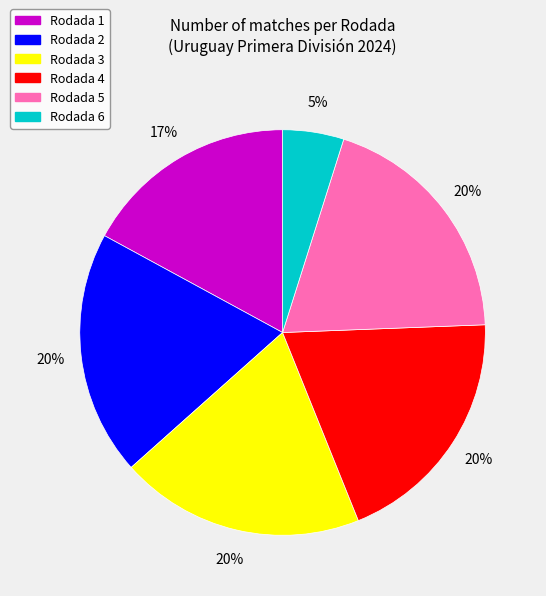

To the nearest percent, what is the difference between the Rodada 2 and Rodada 6 slice percentages?

15%